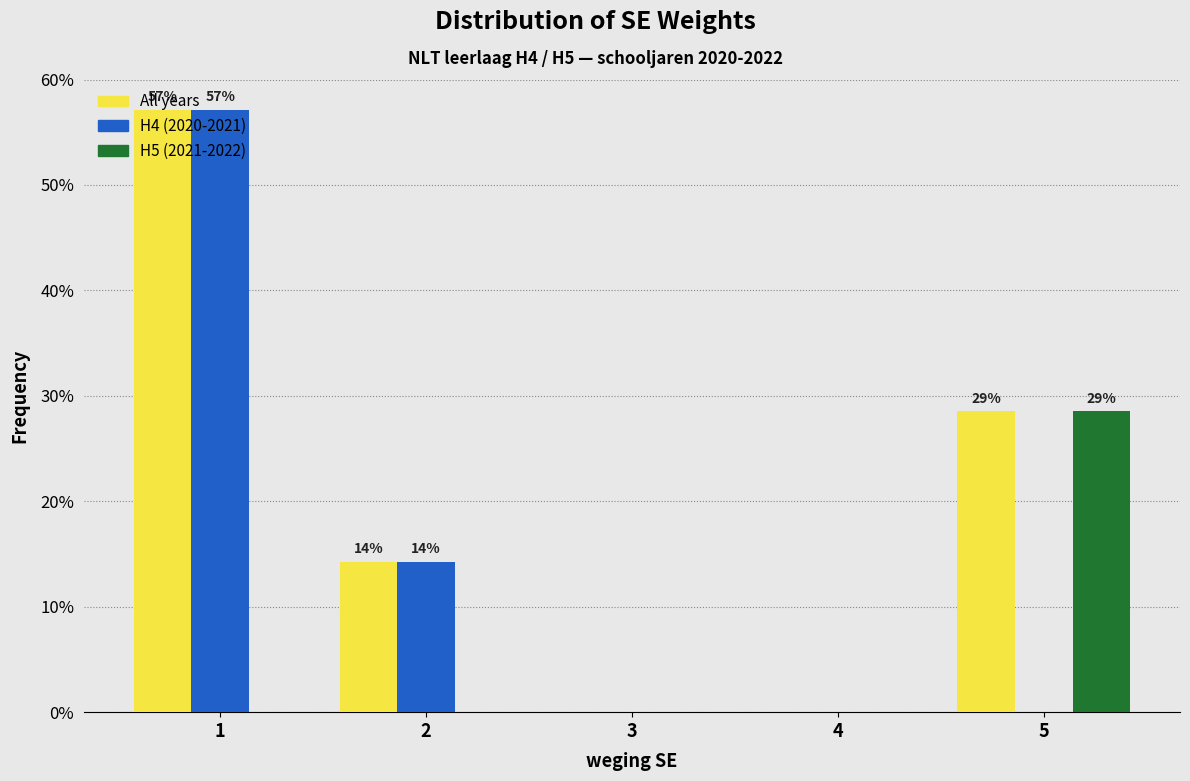

True or false: H4 (2020-2021) has a value of -36.6 at 4.

False